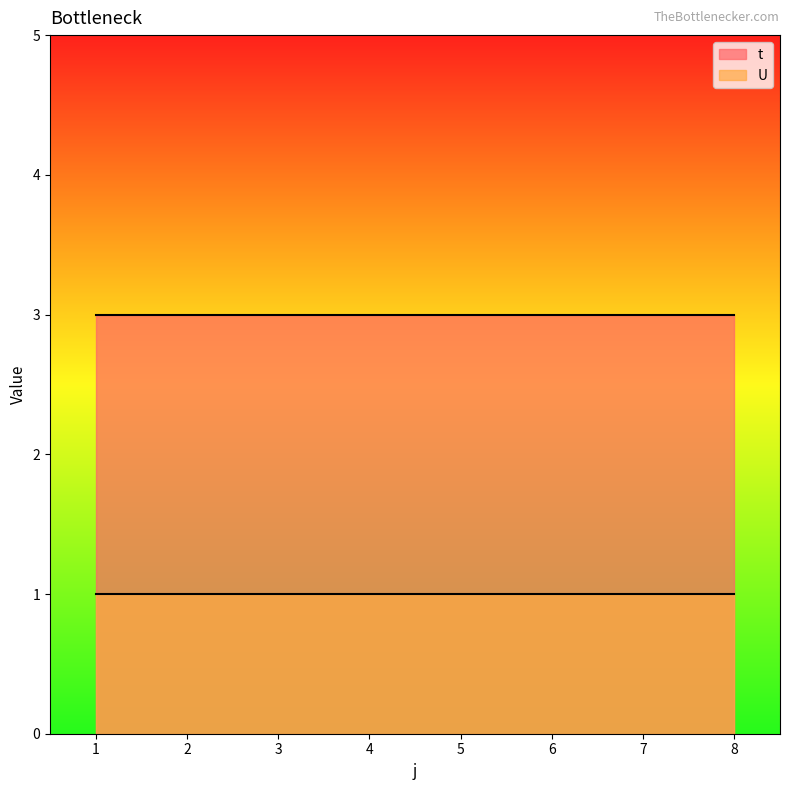

True or false: t has more than 2 points higher than both neighbors.

False